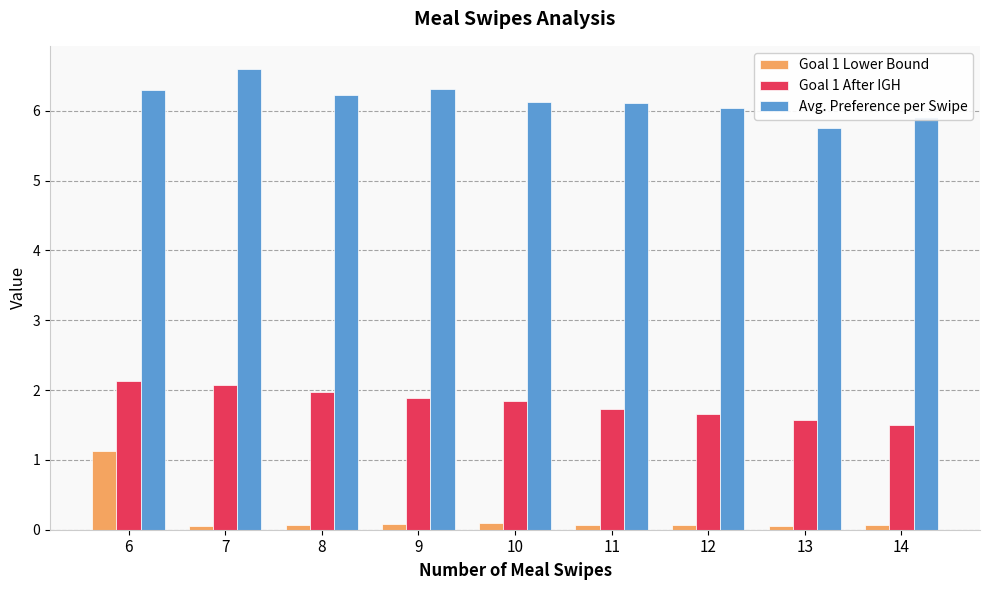

Does the chart contain any negative values?

No